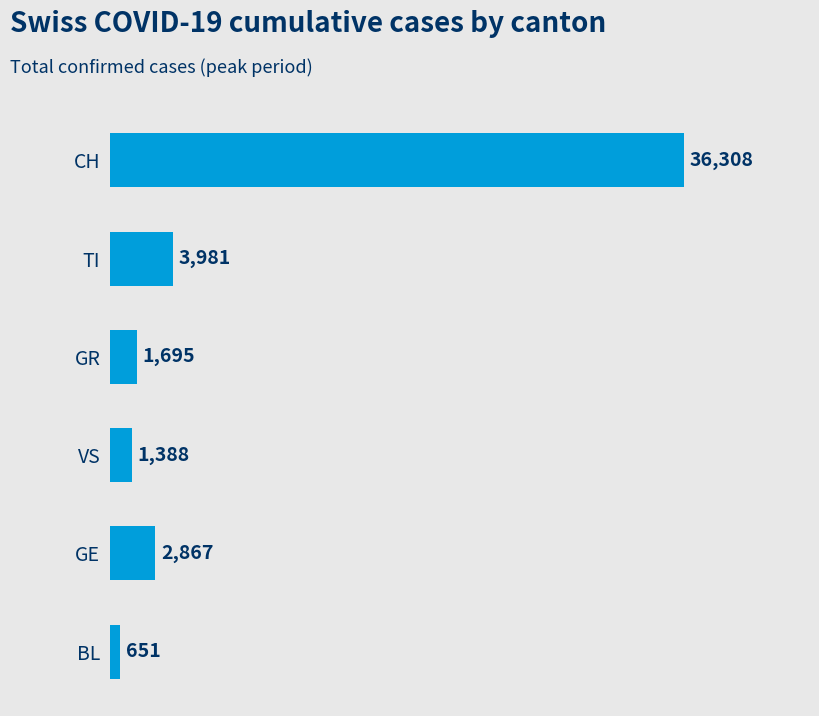

Reading top to bottom, extract all data points from this chart.

36308	3981	1695	1388	2867	651